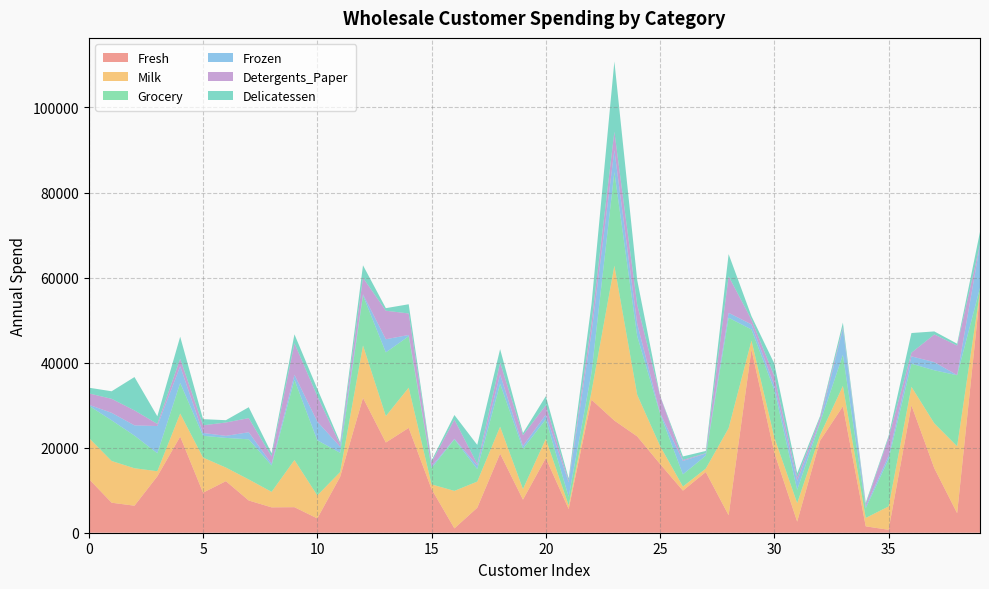

Reading right to left, extract all data points from this chart.

Fresh: 56159	4591	15168	29955	688	1502	29729	21632	2612	18815	43088	4113	14276	9898	16165	22647	26373	31276	5567	17546	7780	18601	5876	1020	10253	24653	21217	31714	13146	3366	6006	5963	7579	12126	9413	22615	13265	6353	7057	12669
Milk: 555	15729	10556	4362	5491	1979	4786	1318	4339	3610	2100	20484	803	961	4230	9776	36423	1917	871	4519	2495	6327	6157	8816	1114	9465	6208	12319	1124	5403	11093	3648	4956	3199	8259	5410	1196	8808	9810	9656
Grocery: 902	16709	12477	5428	11091	2262	7326	2886	3133	11107	2609	25957	3045	2861	7595	13792	22019	4469	2010	4602	9464	10099	2933	12121	3821	12091	14982	11757	4523	12974	18881	6192	9426	6975	5126	7198	4221	7684	9568	7561
Frozen: 10002	33	1920	1729	833	425	6130	266	2088	1148	1200	1158	485	3151	201	2915	5154	9408	3383	1066	669	2205	839	134	397	294	3095	287	1420	4400	1159	425	1669	480	666	3915	6404	2405	1762	214
Detergents_Paper: 212	6956	6506	862	4239	483	361	918	820	2134	1107	8604	100	242	4003	4482	4337	2381	375	2259	2518	2767	370	4508	964	5058	6707	3881	549	5977	7425	1716	3321	3140	1795	1777	507	3516	3293	2674
Delicatessen: 2916	433	714	4626	436	395	1083	405	985	2963	823	5206	518	833	57	5778	16523	4334	569	2124	501	3181	4478	1080	412	2168	602	2931	497	1744	2098	750	2566	545	1451	5185	1788	7844	1776	1338